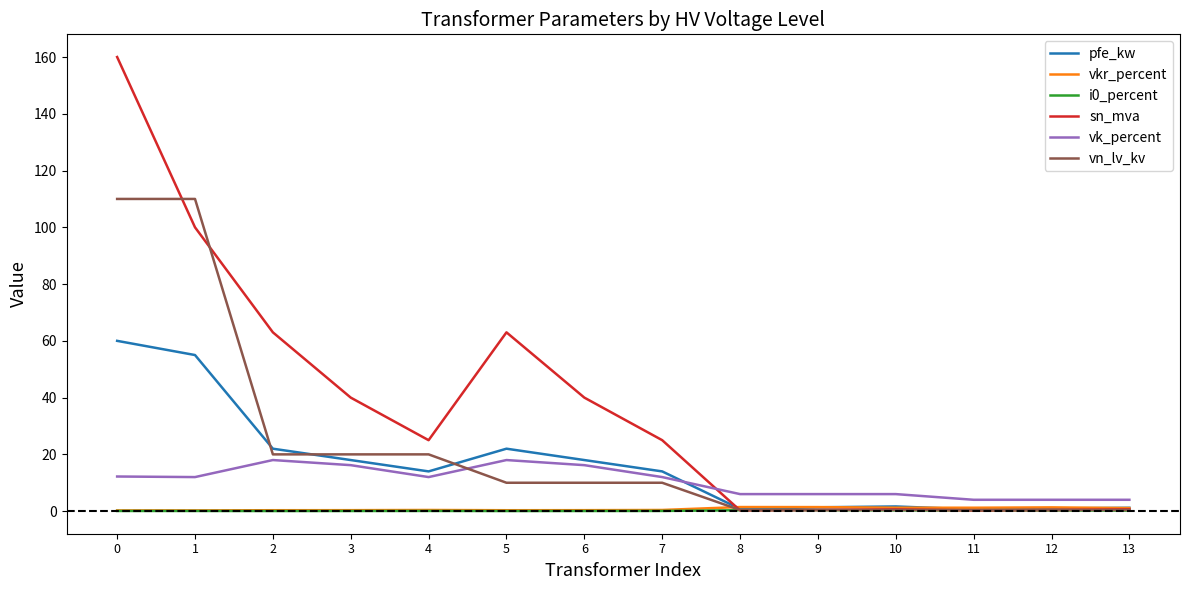

Which series has the largest range (max minus min)?

sn_mva